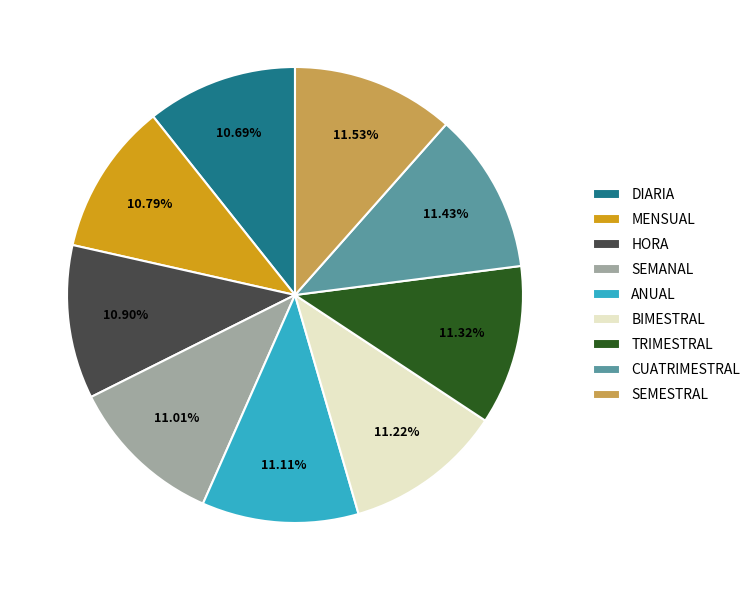

Is MENSUAL the majority of the pie?

No